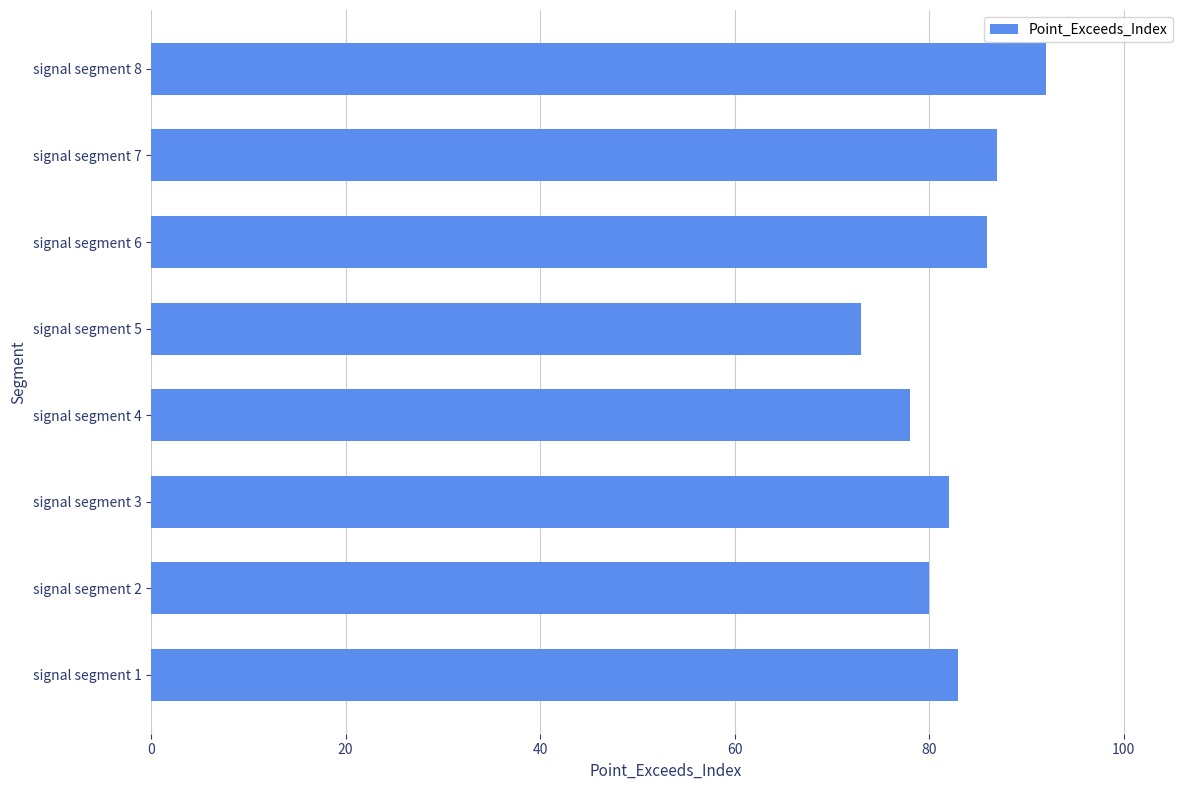

What is the difference between the second highest and minimum values?

14